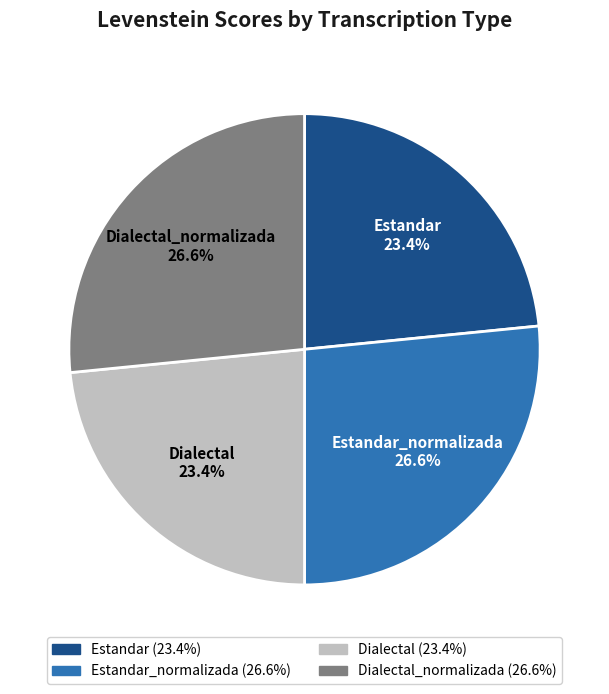

How many segments does this pie chart have?

4